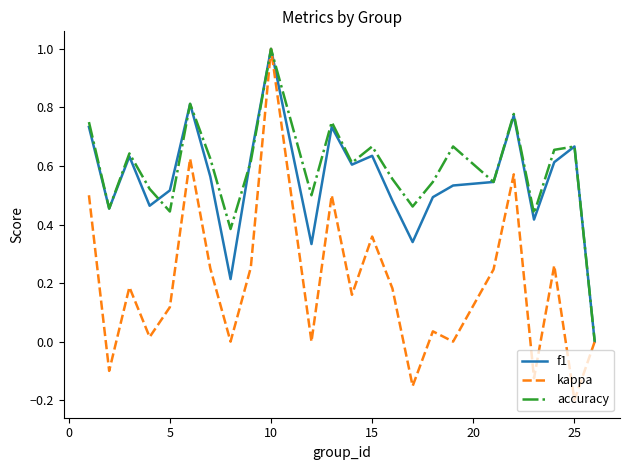

Which series has the widest spread of values?

kappa